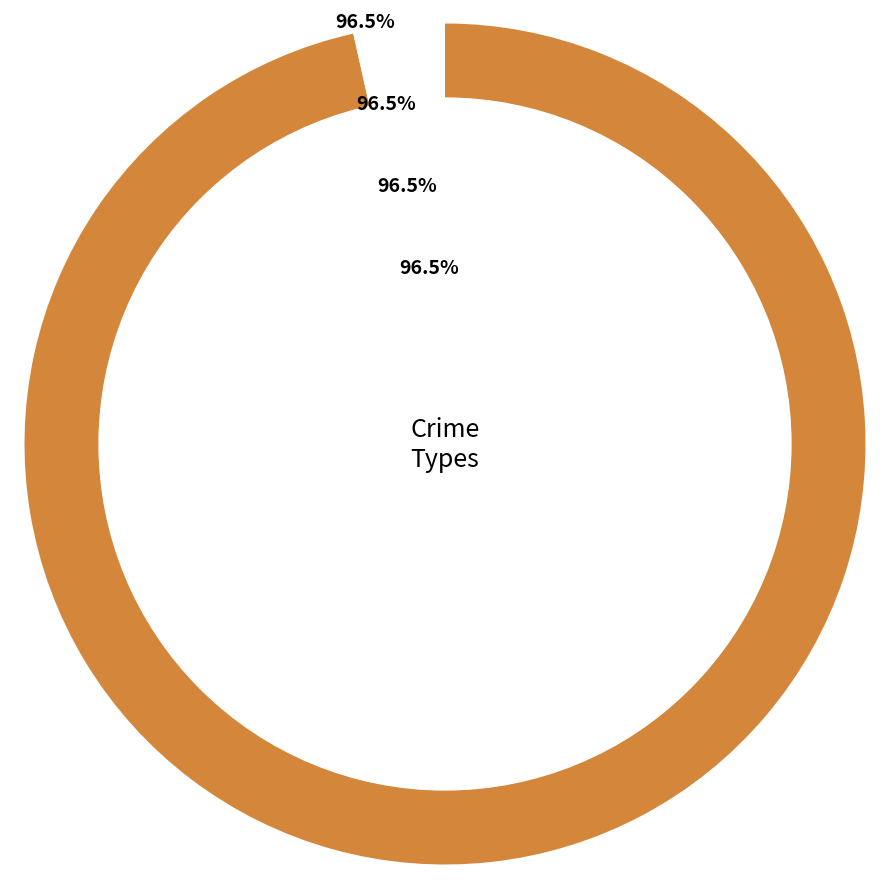

Which category has the biggest portion of the pie?

Theft